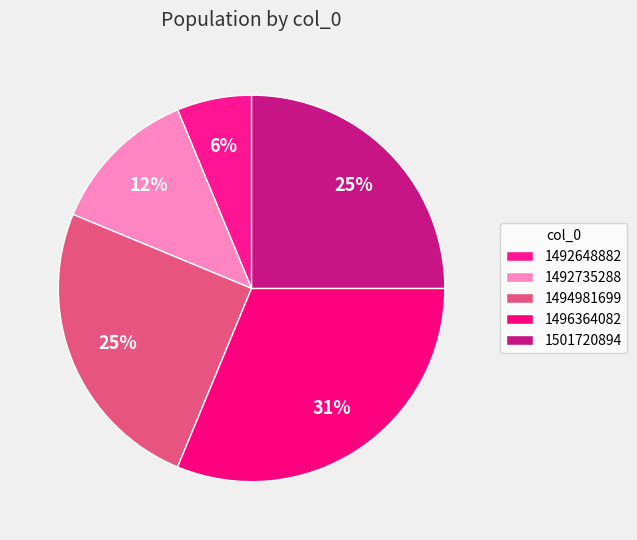

Which category has the smallest portion of the pie?

1492648882